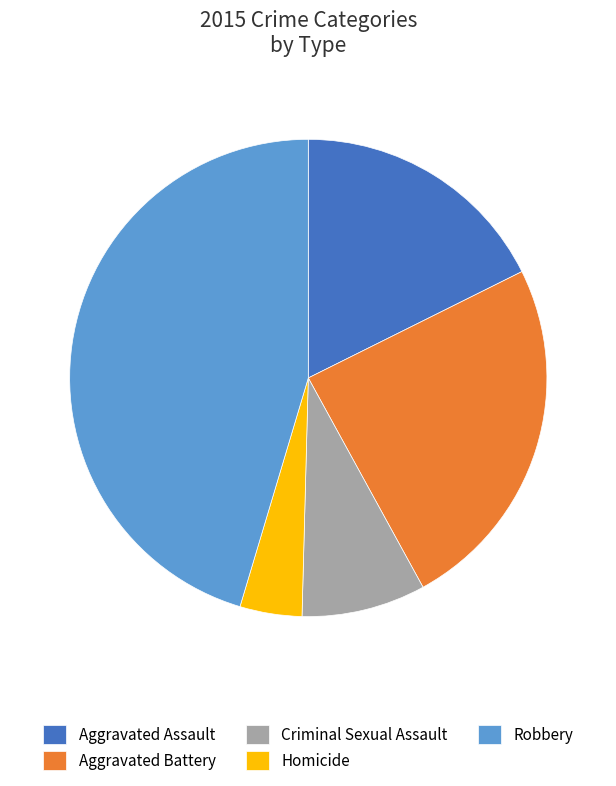

Rank the categories by value from highest to lowest.

Robbery, Aggravated Battery, Aggravated Assault, Criminal Sexual Assault, Homicide